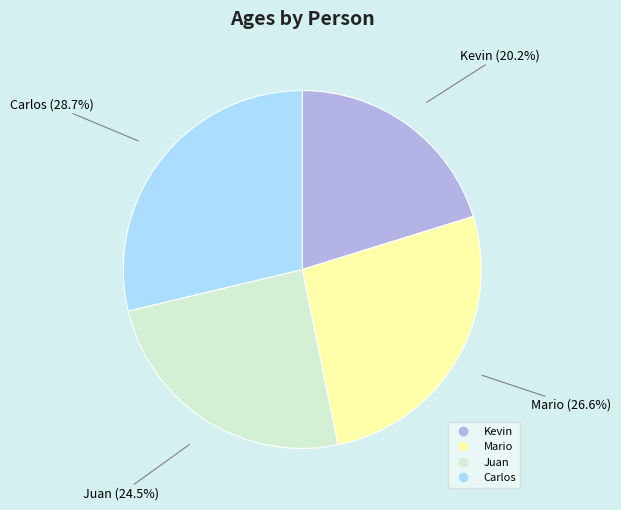

How many slices are in this pie chart?

4